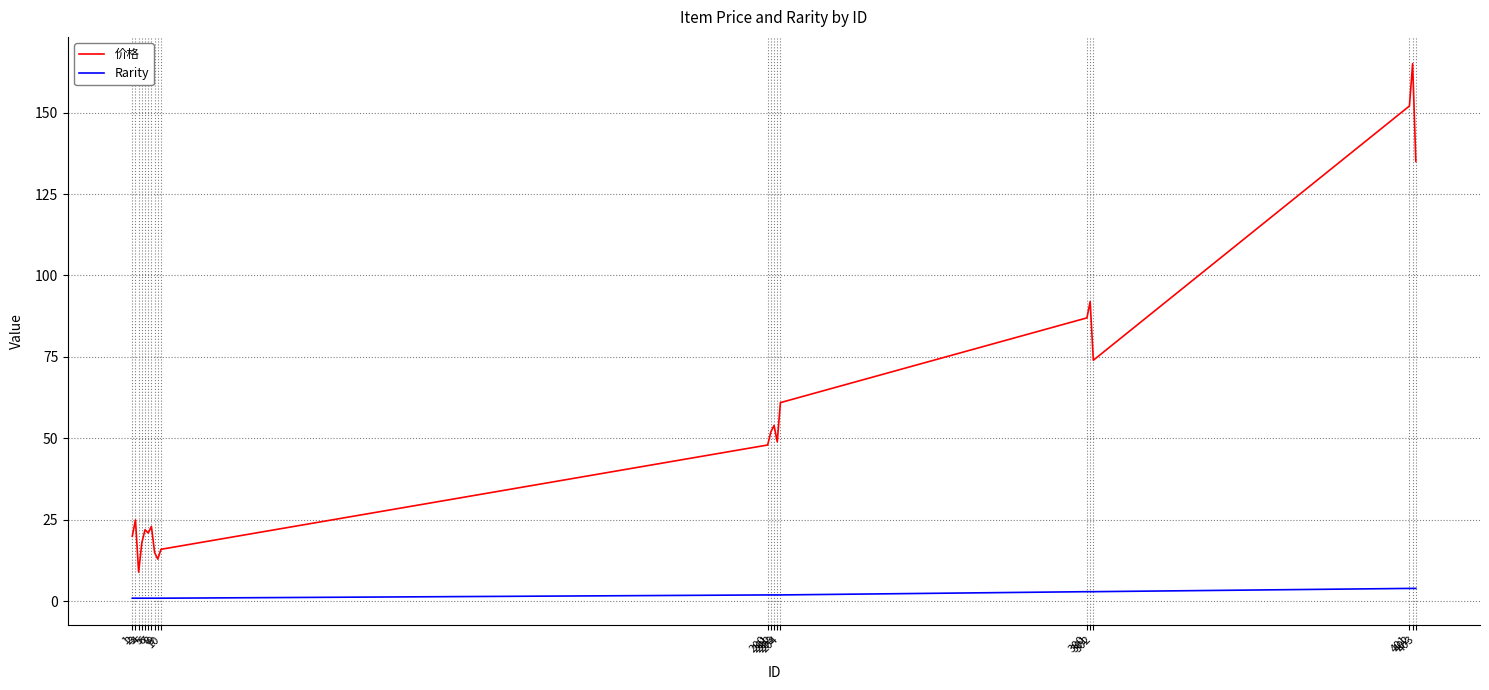

True or false: 价格 and Rarity cross at least once.

False